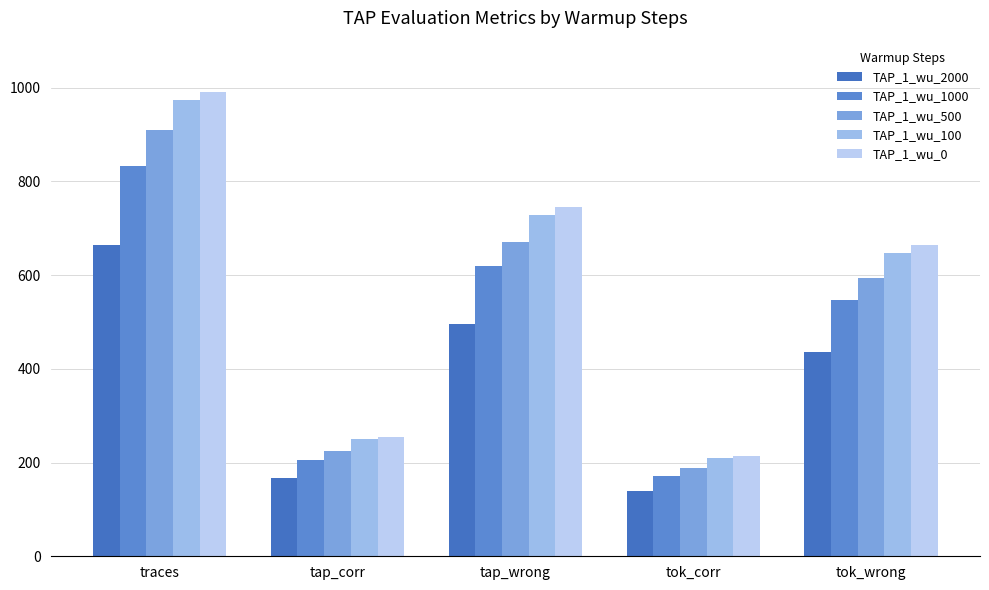

What are all the series names shown in the legend?

TAP_1_wu_2000, TAP_1_wu_1000, TAP_1_wu_500, TAP_1_wu_100, TAP_1_wu_0